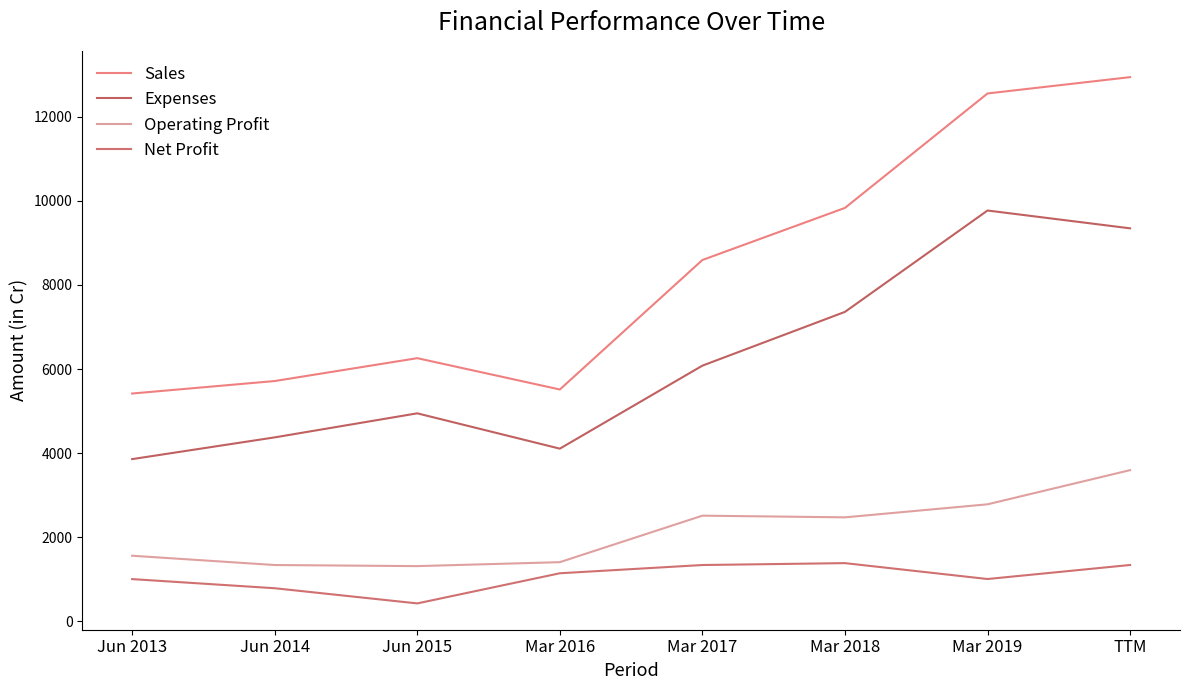

Where is Sales nearest to the value 9180?

Mar 2017